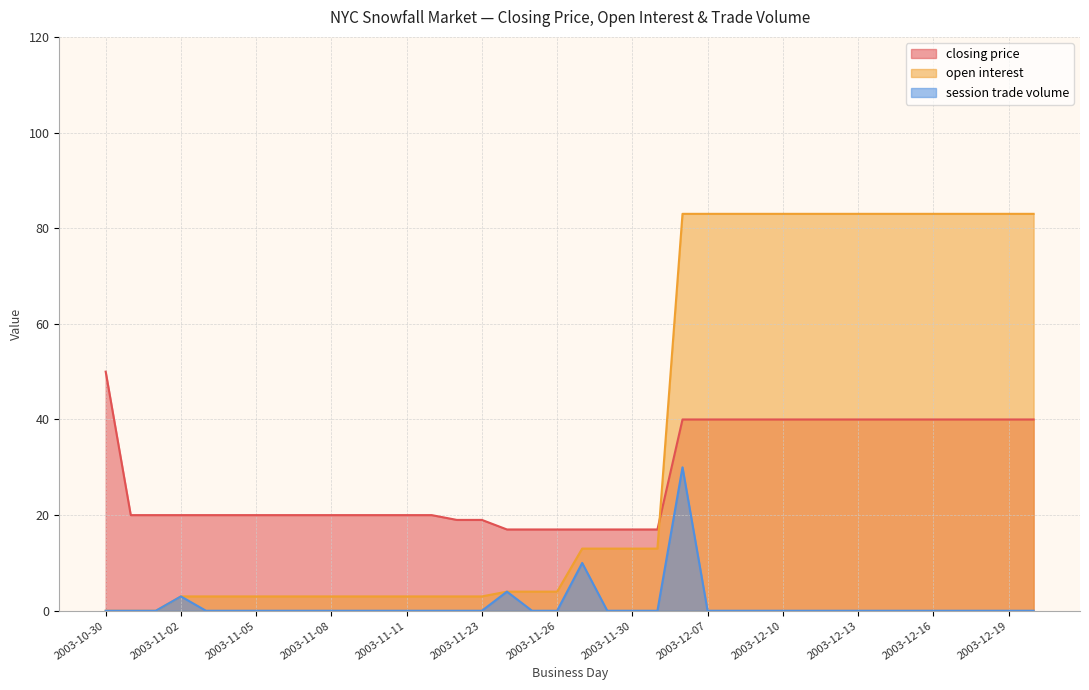

What is the total value across all series at 2003-11-06?

23